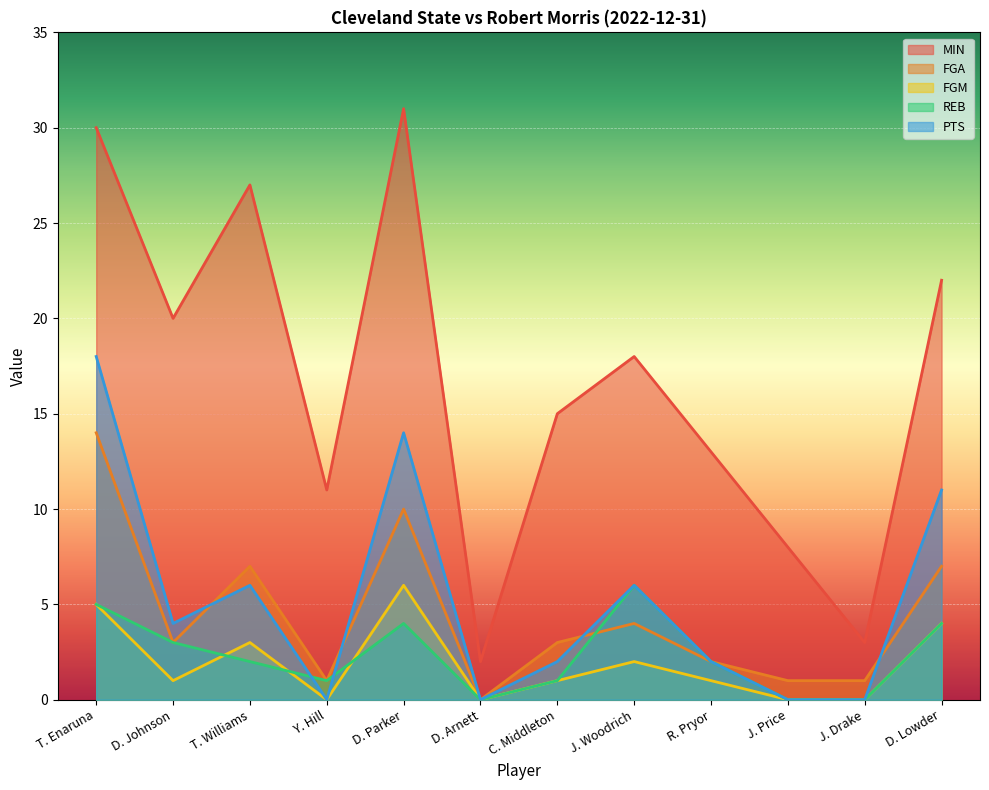

True or false: REB has a value of 0 at J. Price.

True